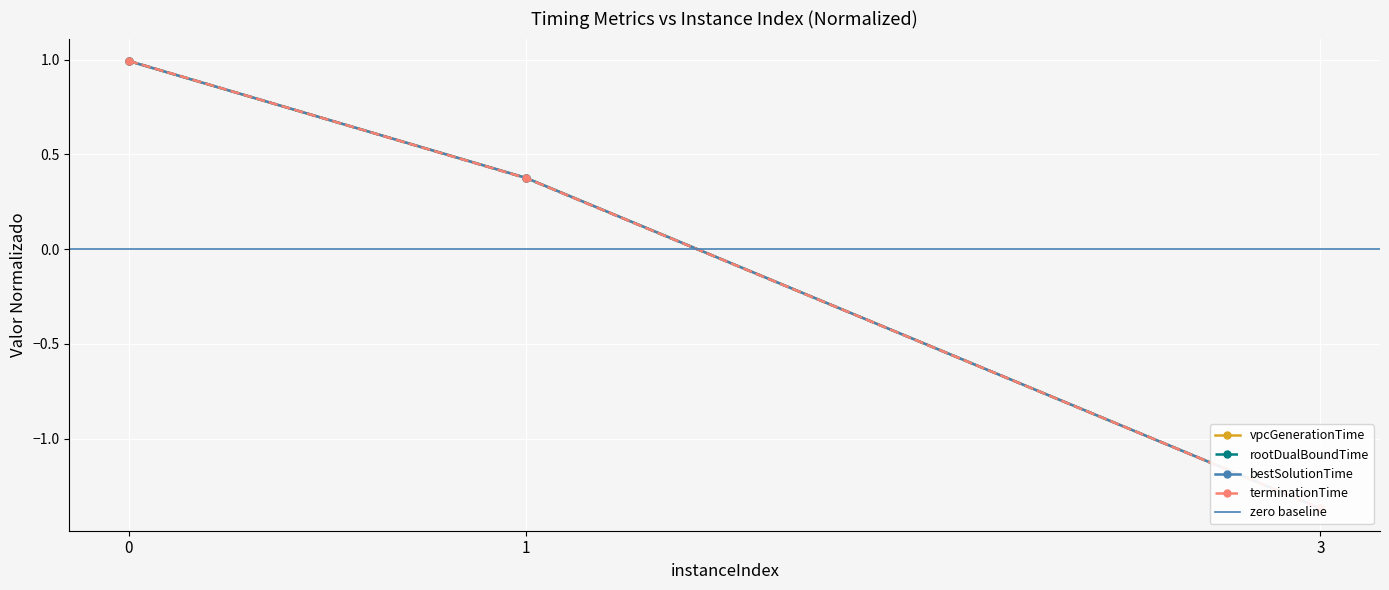

Is the value of rootDualBoundTime at 3 greater than the value of terminationTime at 0?

No